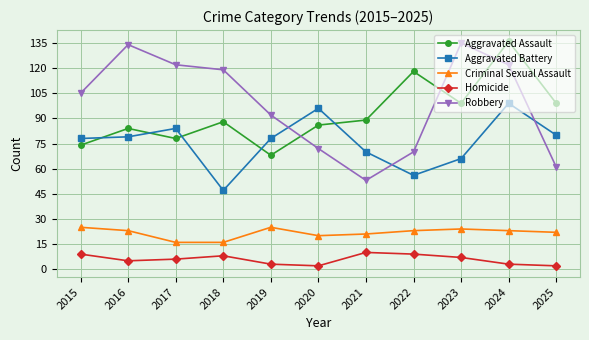

What is the difference between the second highest and second lowest values in the Robbery series?

73